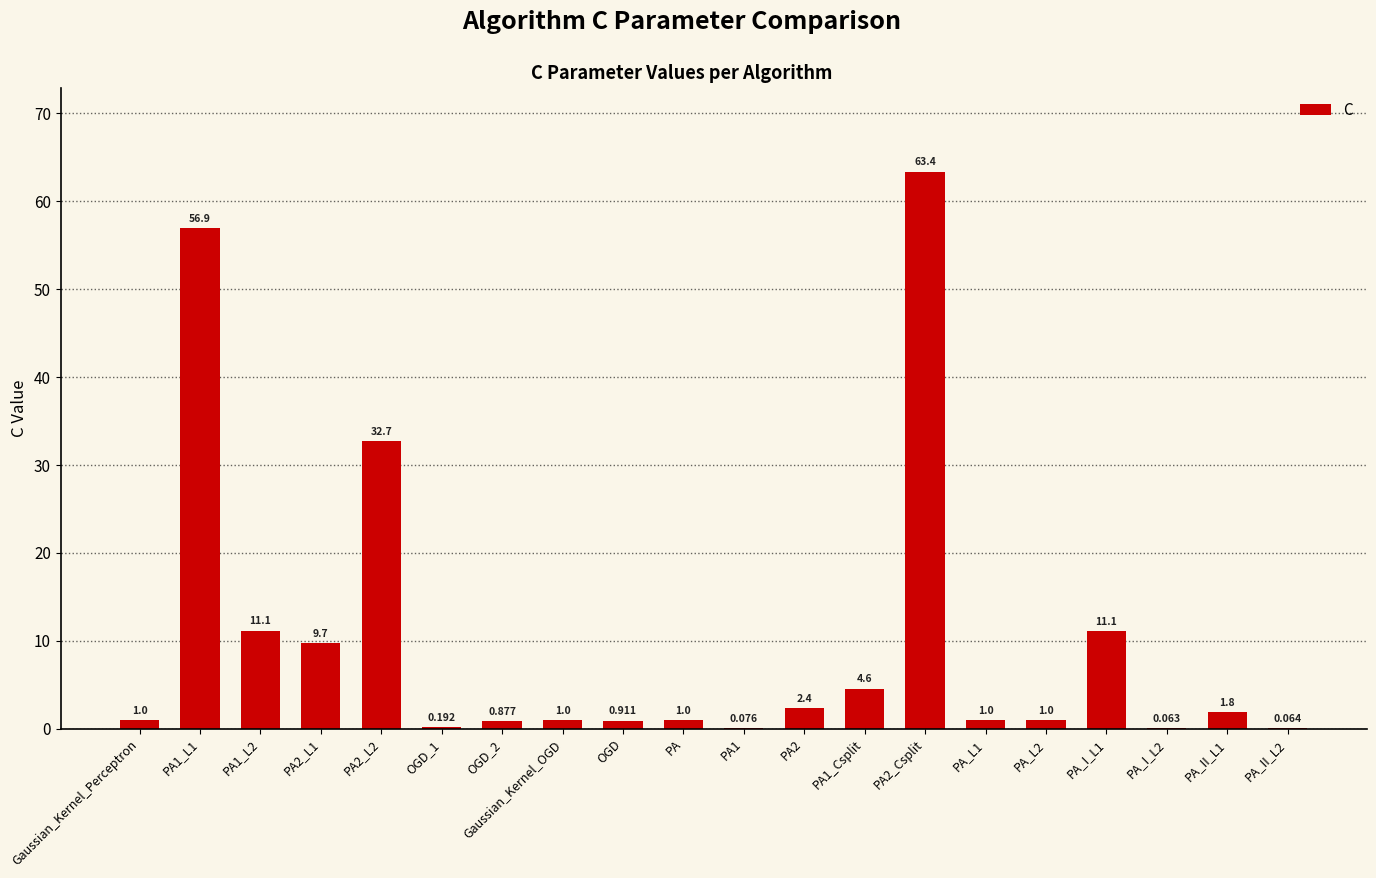

What is the label of the 9th bar from the left?

OGD